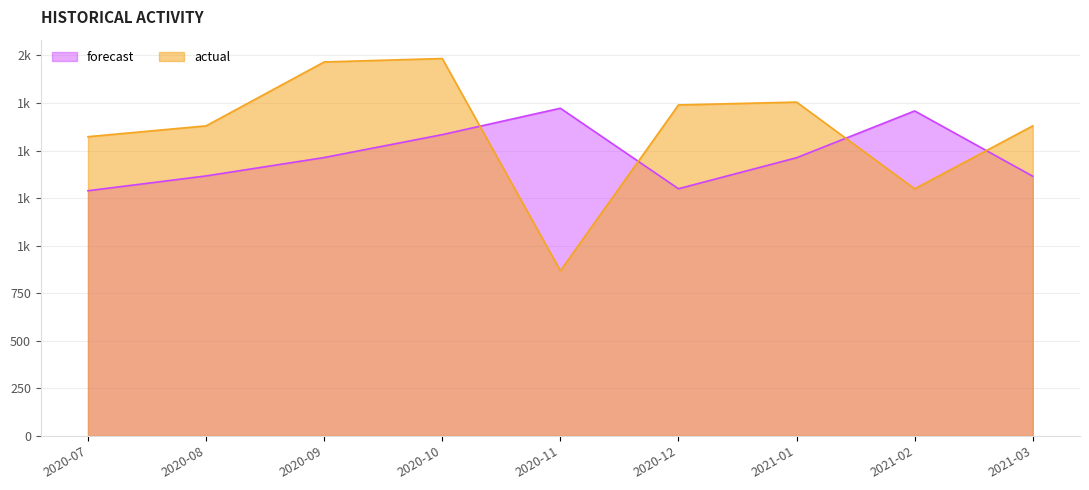

The actual series shows 587.5 at 2020-09. True or false?

False